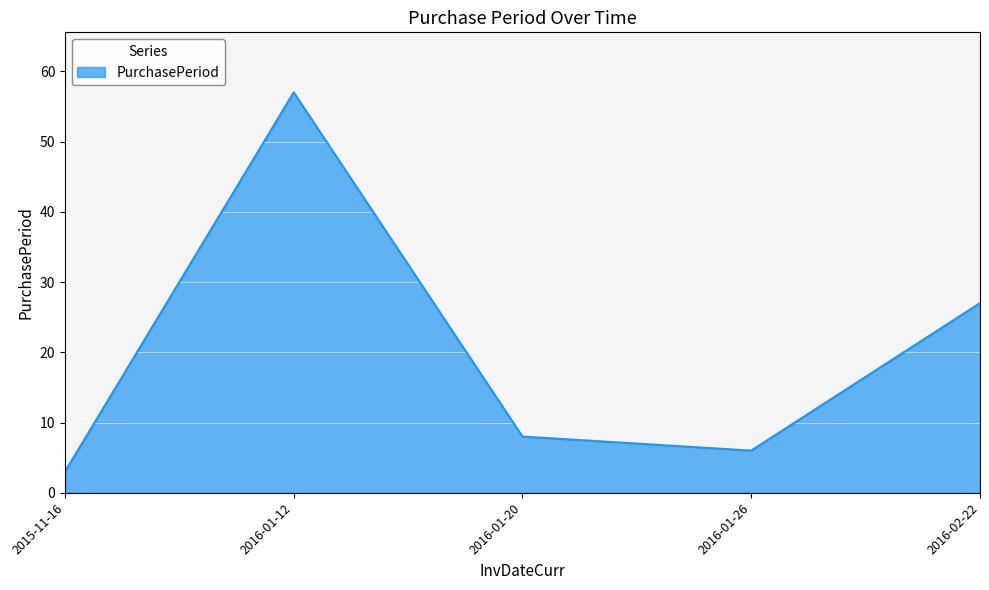

The value at 2016-02-22 is 42. True or false?

False